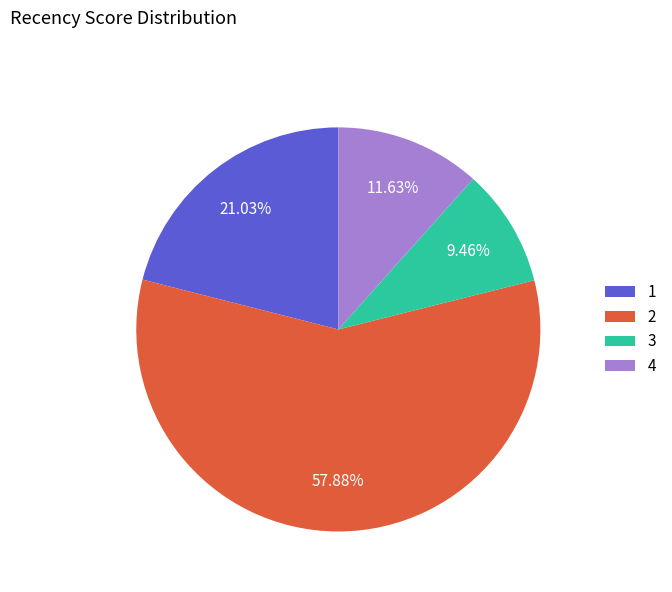

Is 1 the majority of the pie?

No